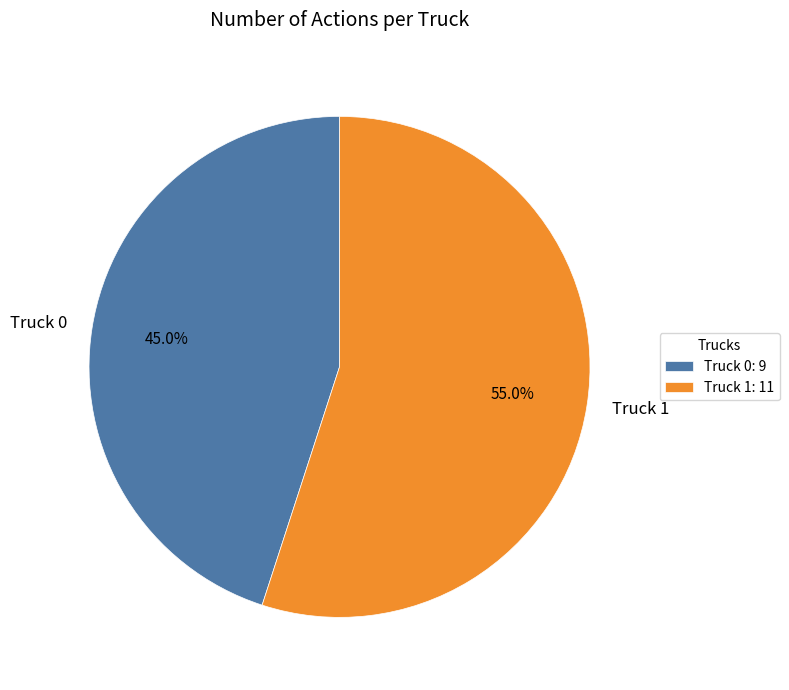

How many segments does this pie chart have?

2